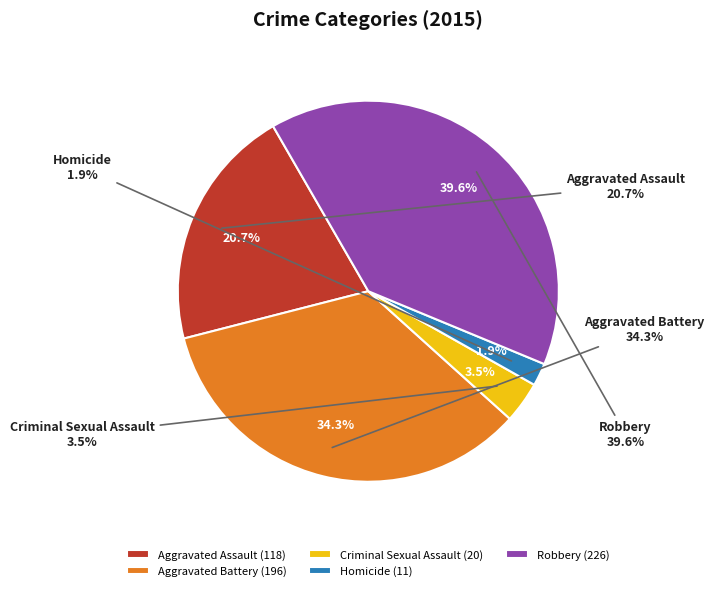

Does Homicide represent more than half of the total?

No